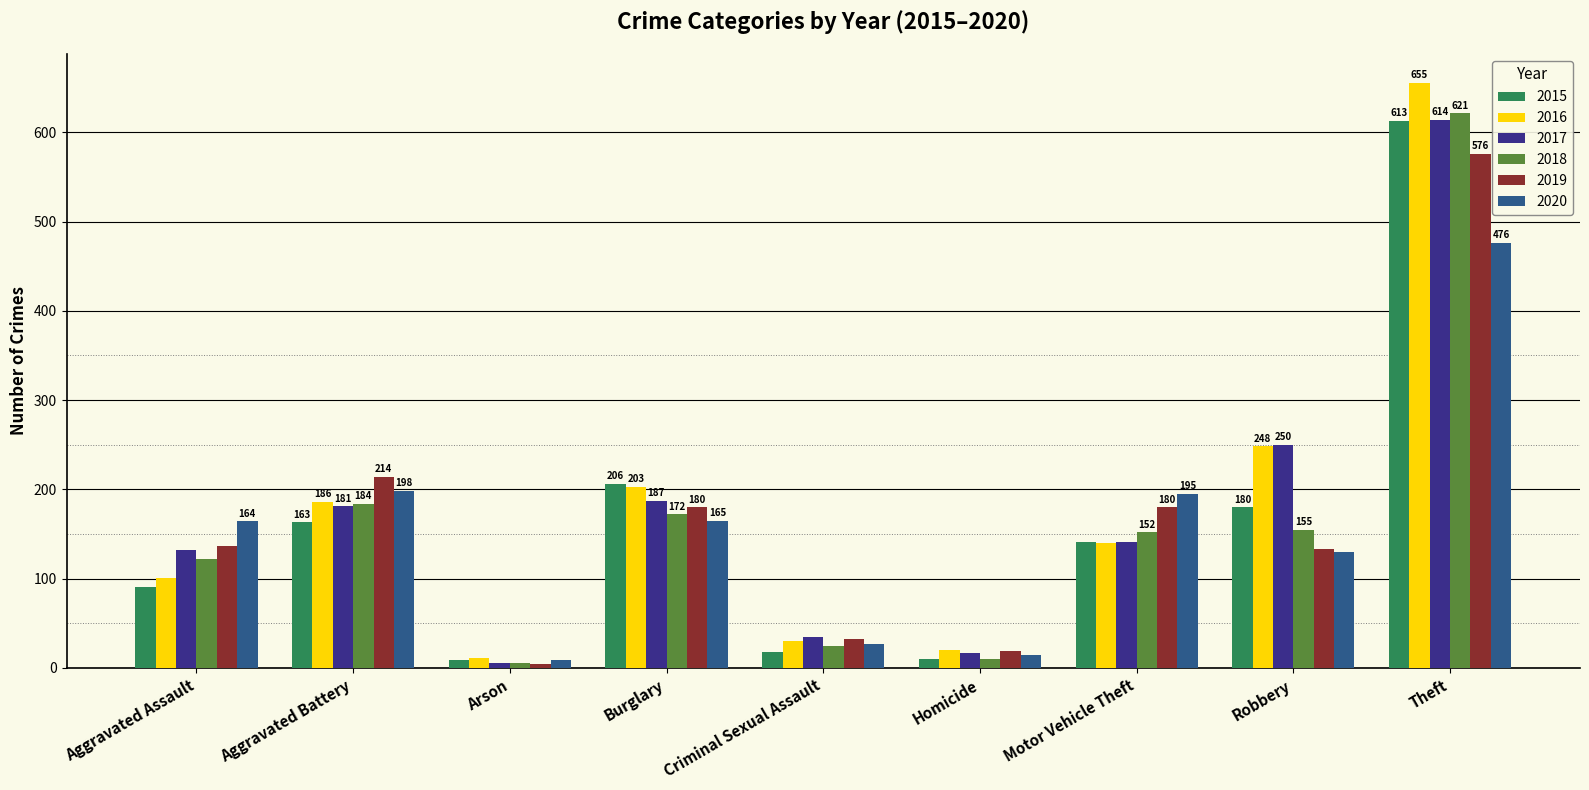

What is the label of the 7th bar from the left?

Motor Vehicle Theft